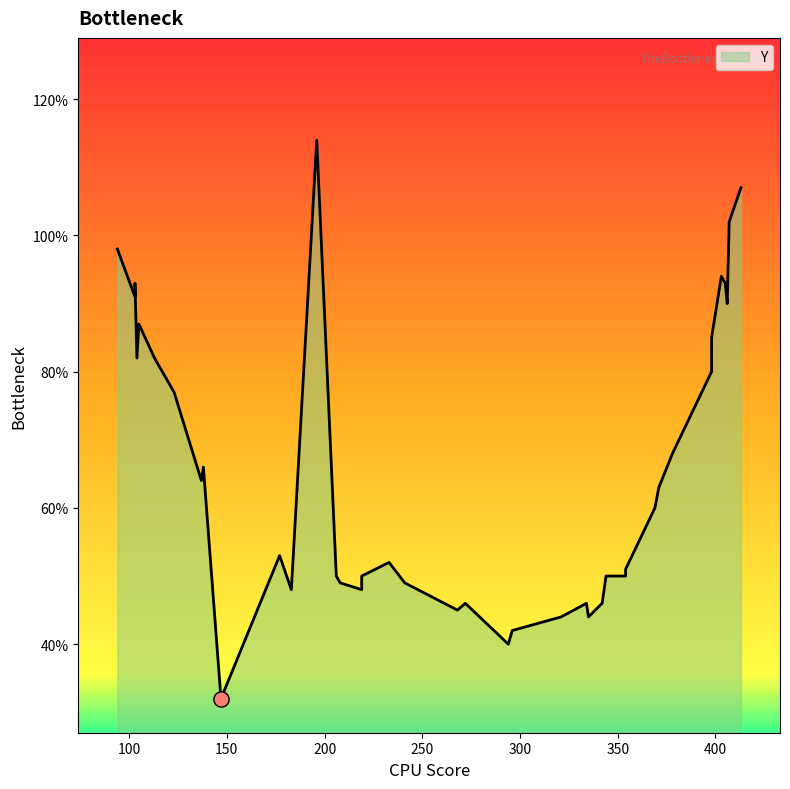

Which has a higher value, 342 or 354?

354